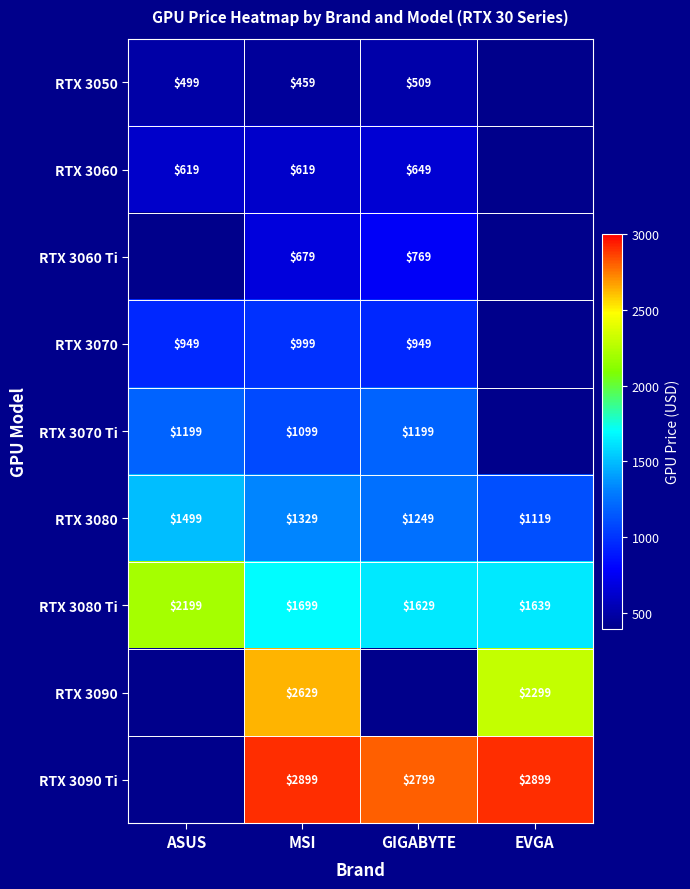

The value of RTX 3090 Ti at MSI is 2899. True or false?

True